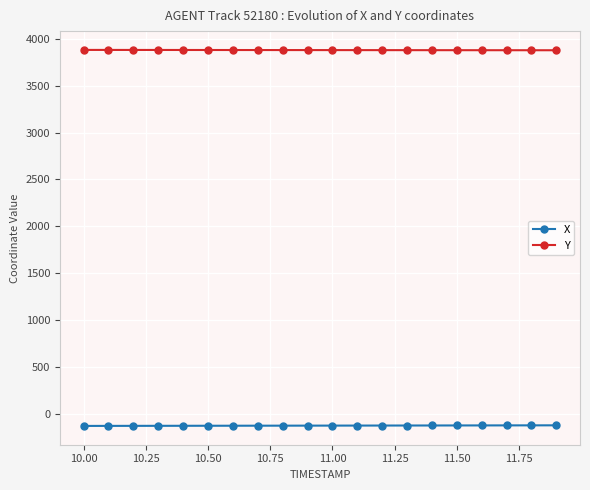

What are all the series names shown in the legend?

X, Y